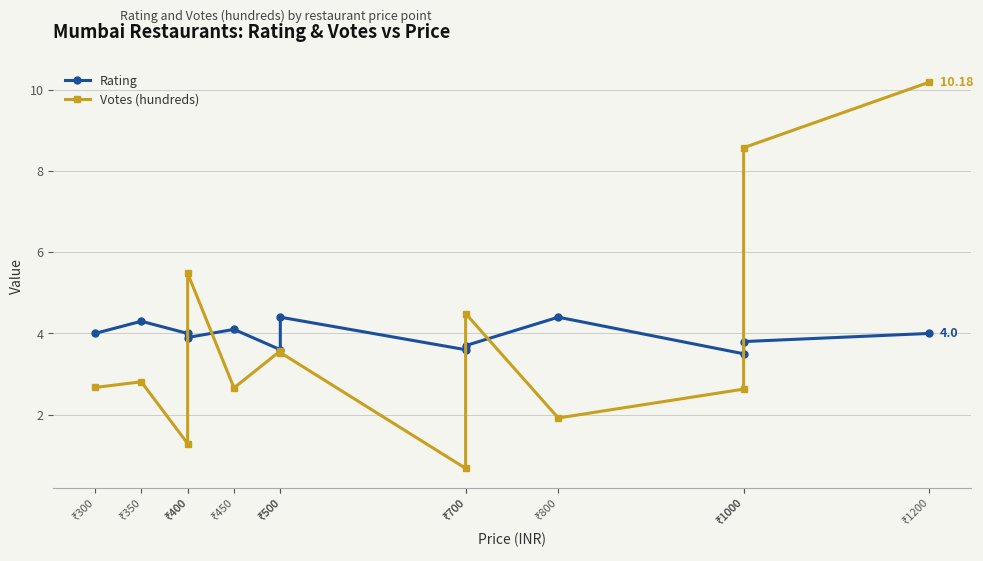

The Rating series shows 2.4 at ₹400. True or false?

False